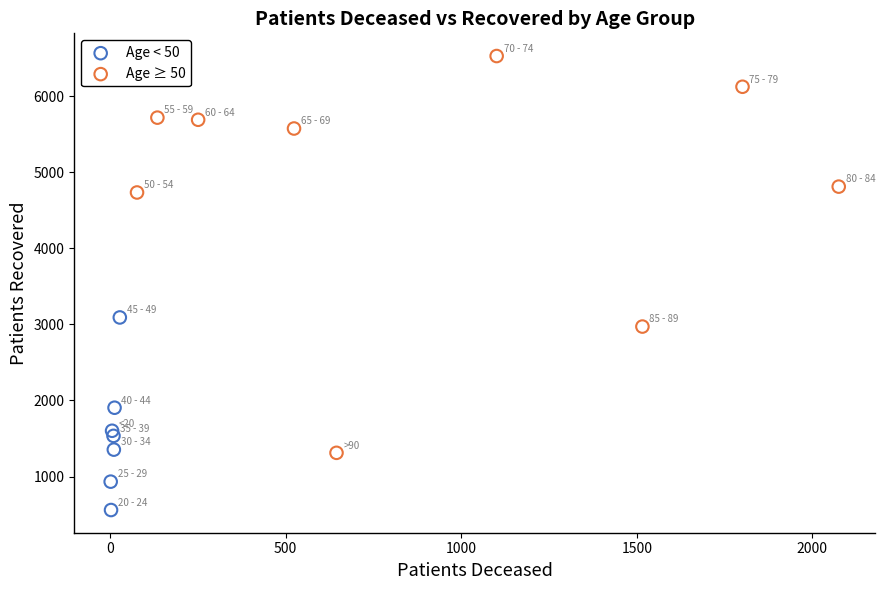

Which series contains the highest Y value?

Age ≥ 50